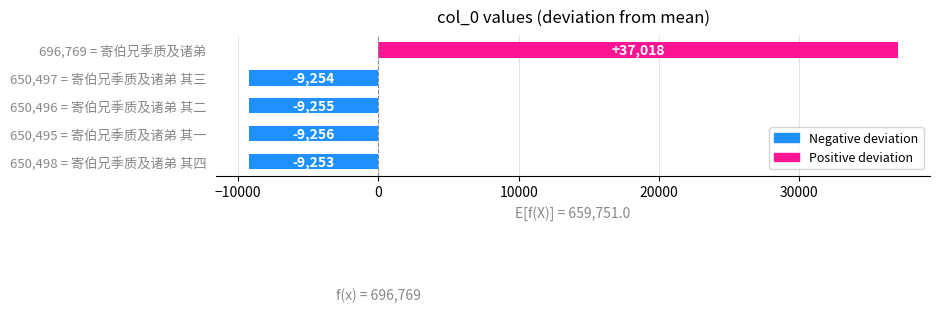

What is the label of the 4th bar from the bottom?

650,497 = 寄伯兄季质及诸弟 其三